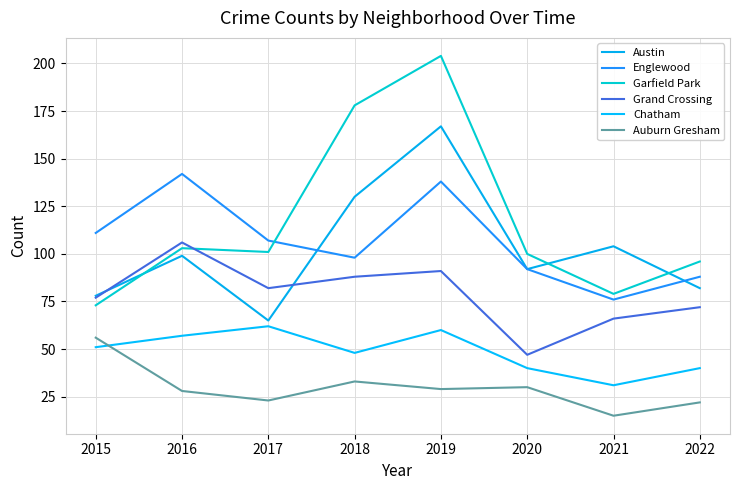

Which series changed the most between 2015 and 2022?

Auburn Gresham